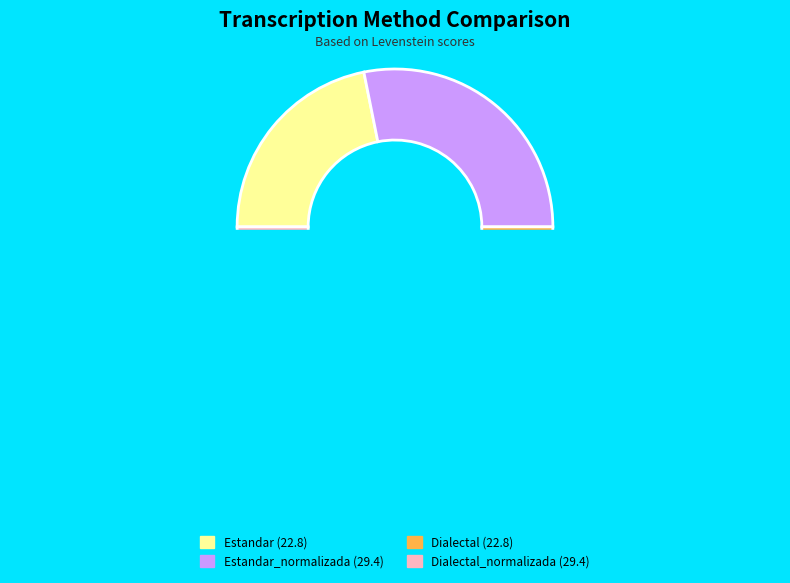

How many slices are in this pie chart?

4